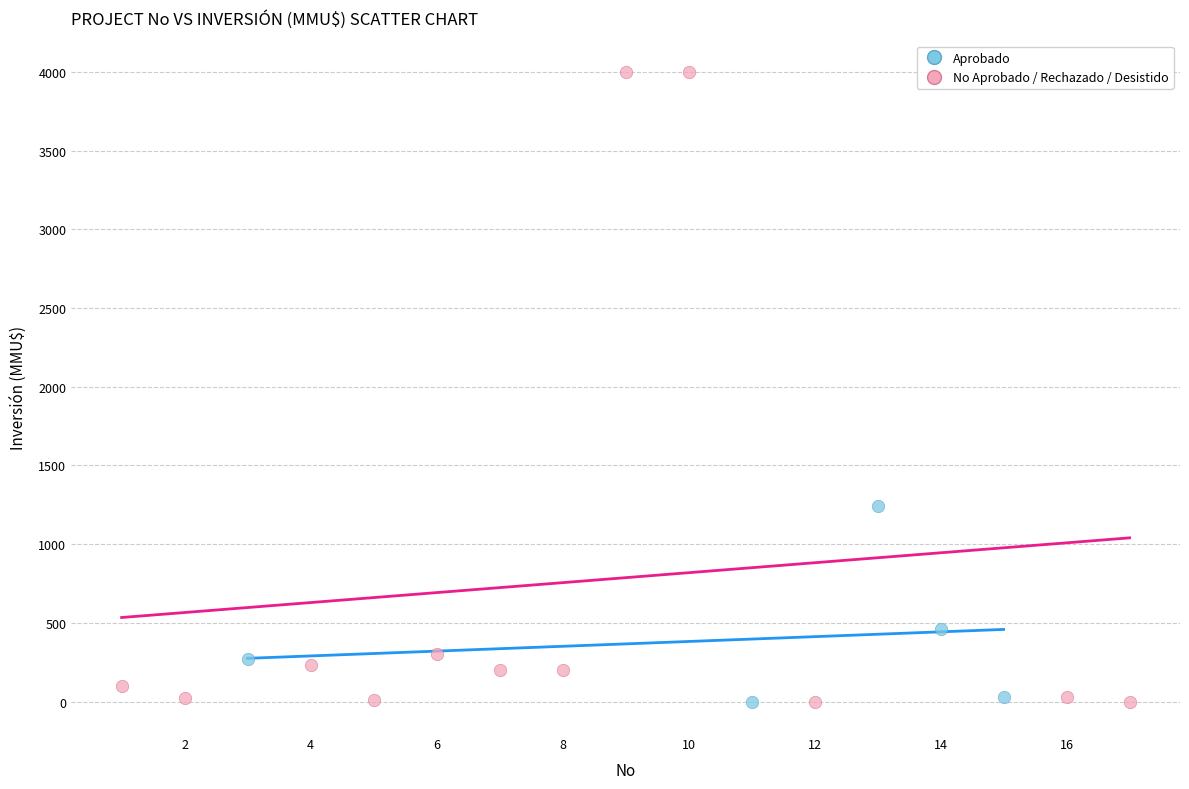

Which series has the widest spread of Y values?

No Aprobado / Rechazado / Desistido